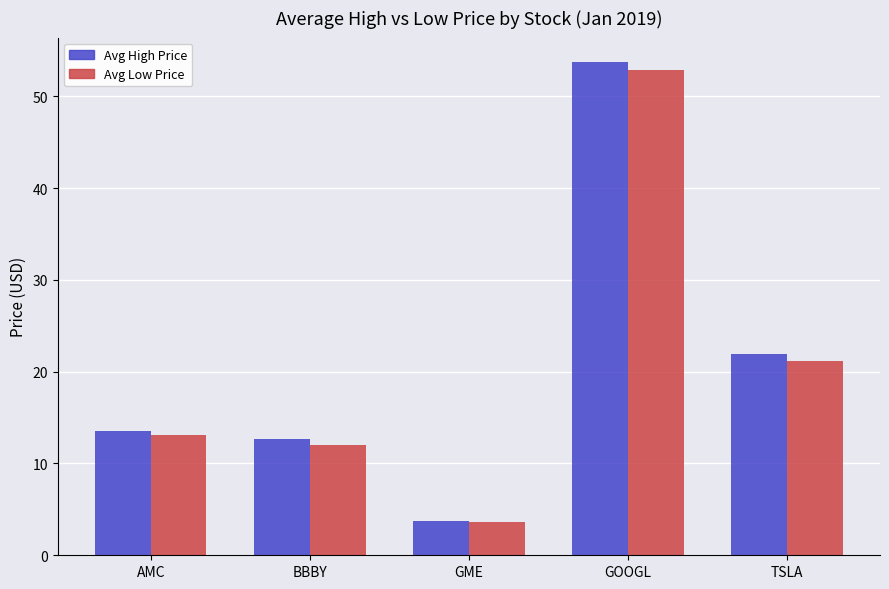

How many categories are shown in the chart?

5